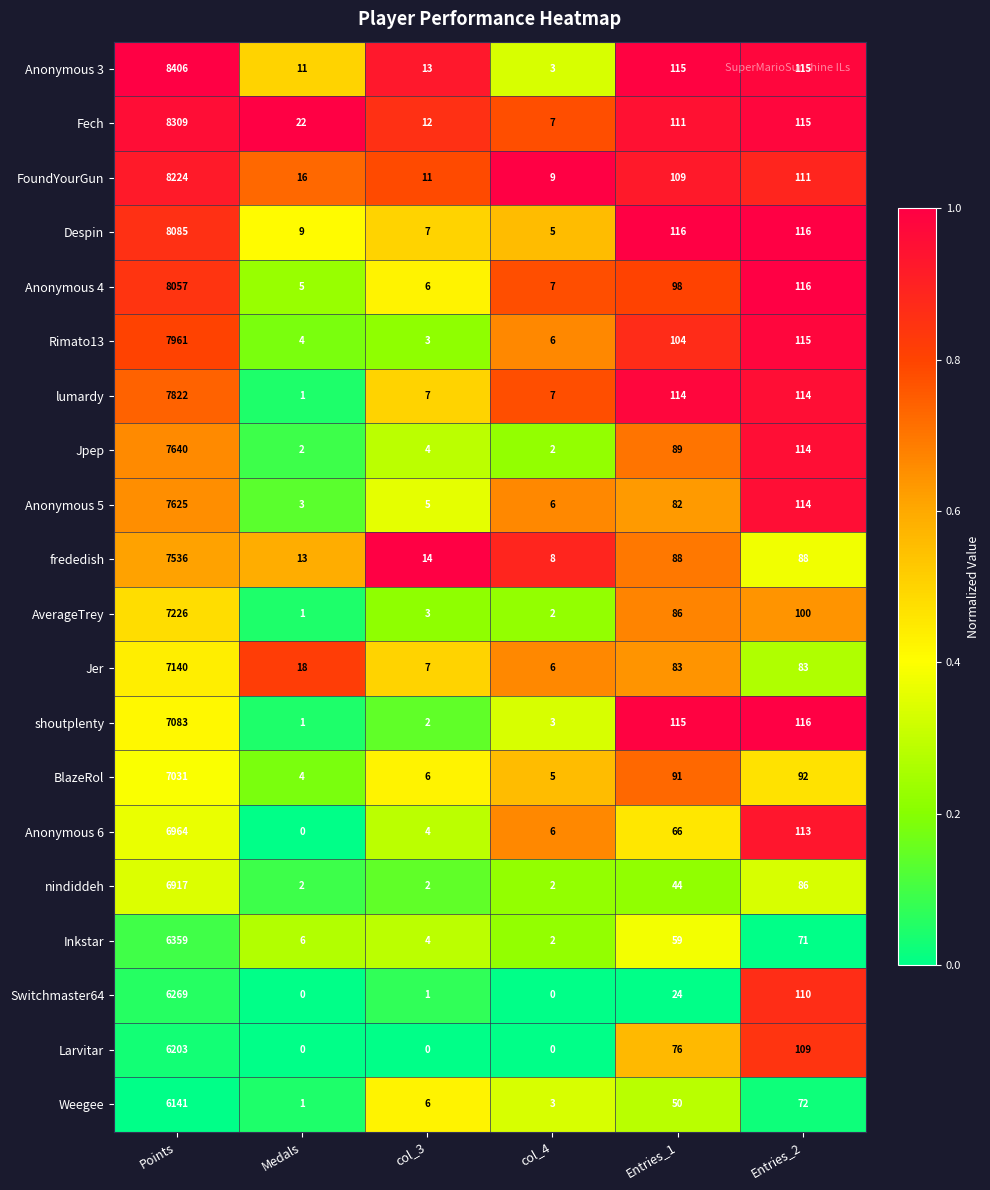

What is the sum of all Anonymous 4 values?

8289